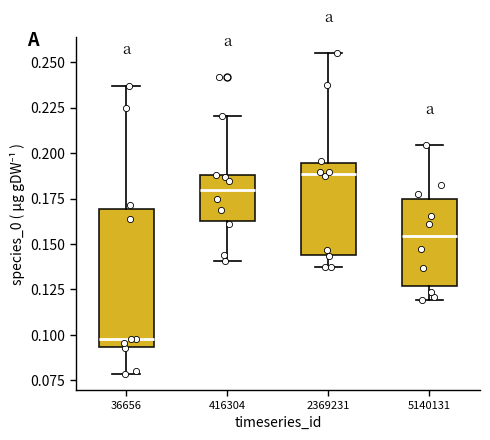

Which box is the tallest, from its lower edge to its upper edge?

36656